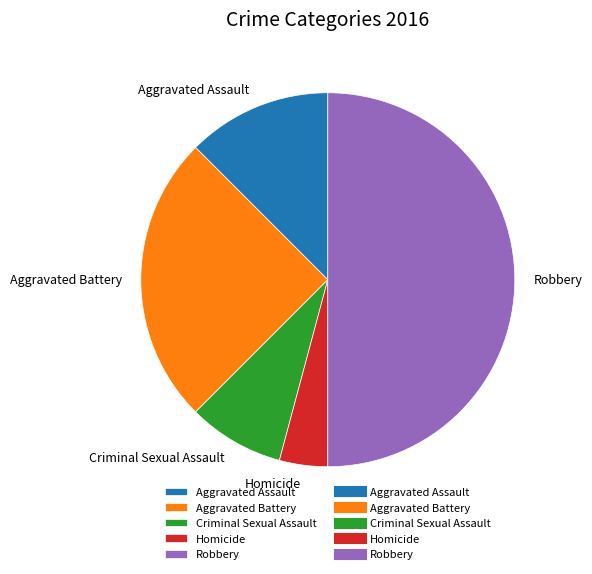

Do Robbery and Aggravated Battery together represent more than half of the pie?

Yes